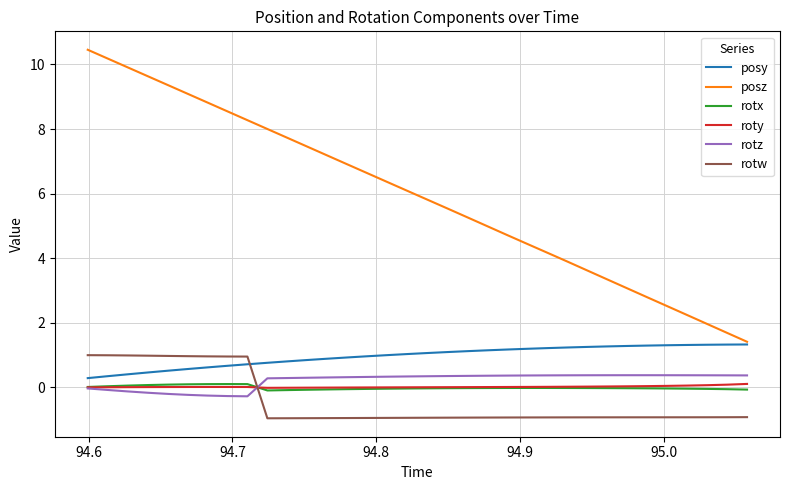

True or false: rotx and posy intersect in this chart.

False